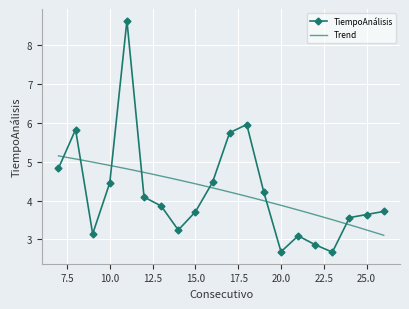

What is the maximum value shown in the chart?

8.6